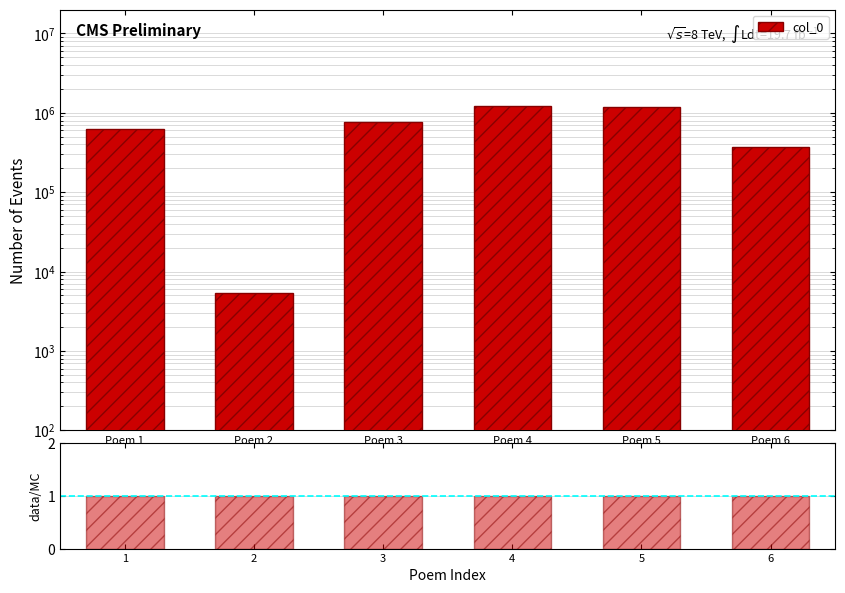

What is the value of the col_0 bar at the 3rd from the left?

766562